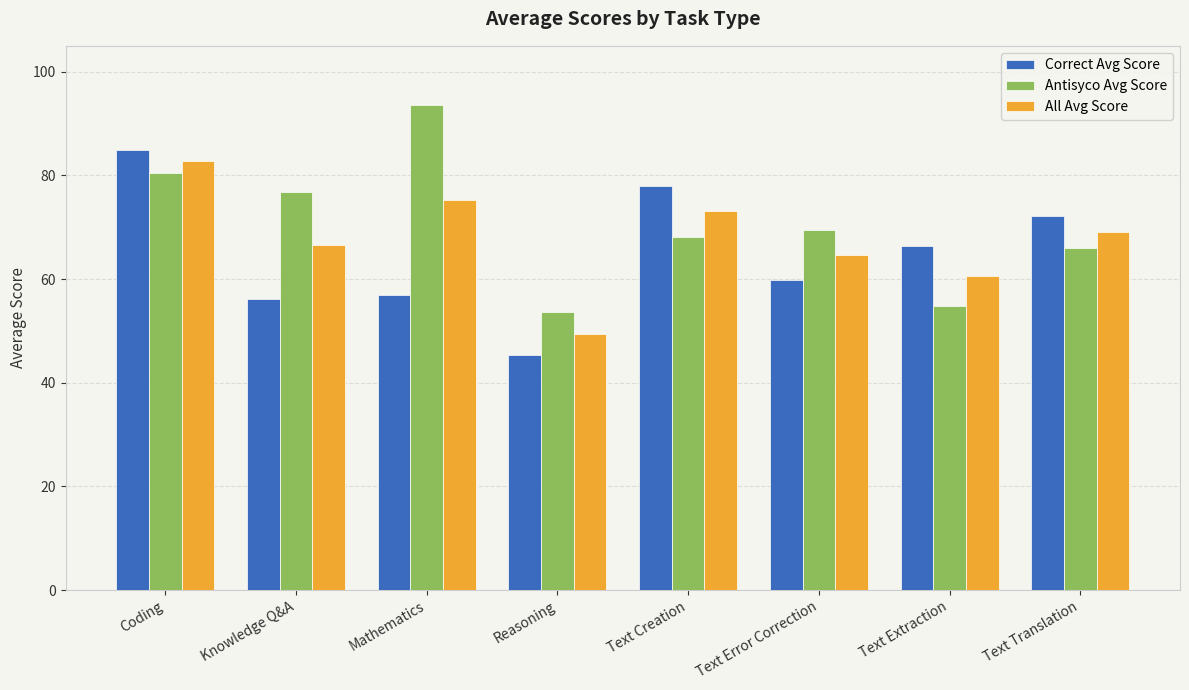

What are all the series names shown in the legend?

Correct Avg Score, Antisyco Avg Score, All Avg Score